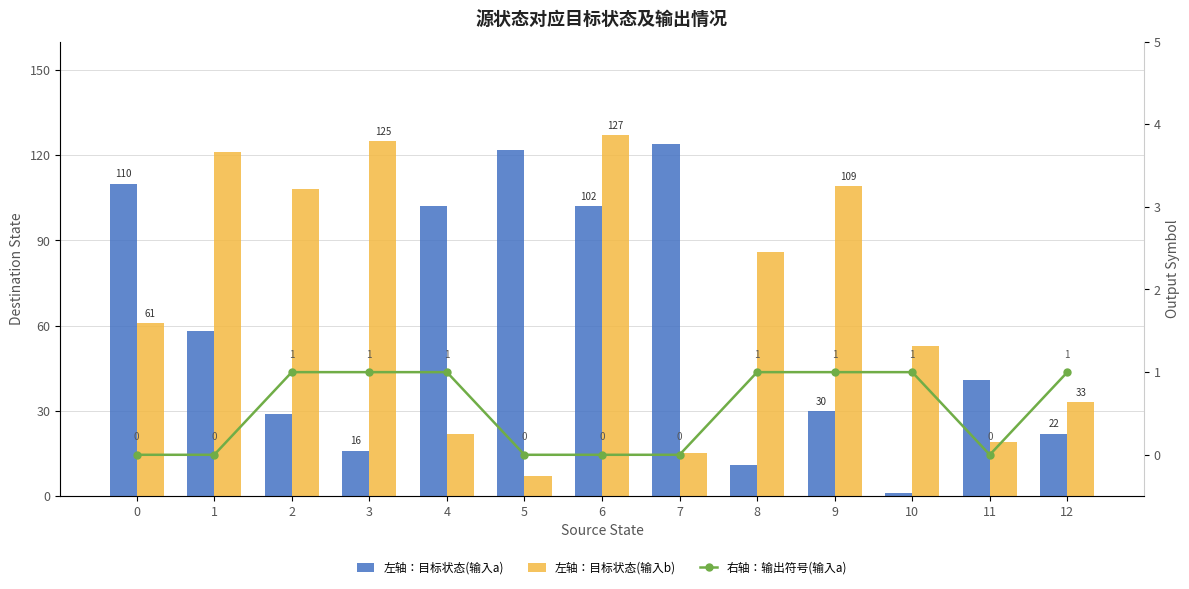

Reading right to left, what are all the values shown in this chart?

左轴：目标状态(输入a): 12=22	11=41	10=1	9=30	8=11	7=124	6=102	5=122	4=102	3=16	2=29	1=58	0=110
左轴：目标状态(输入b): 12=33	11=19	10=53	9=109	8=86	7=15	6=127	5=7	4=22	3=125	2=108	1=121	0=61
右轴：输出符号(输入a): 12=1	11=0	10=1	9=1	8=1	7=0	6=0	5=0	4=1	3=1	2=1	1=0	0=0